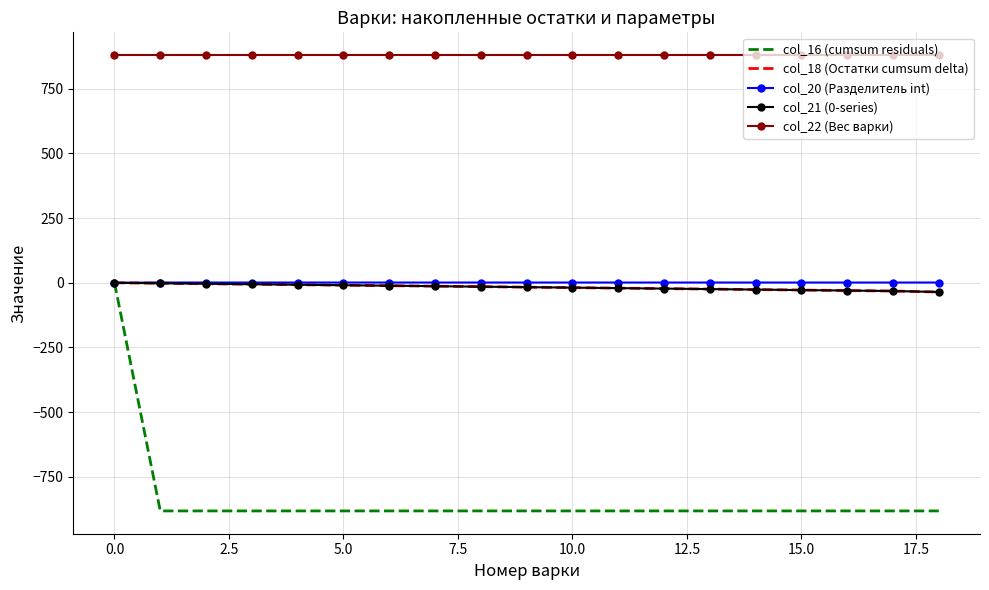

At which label does col_16 (cumsum residuals) first exceed -881?

0.0